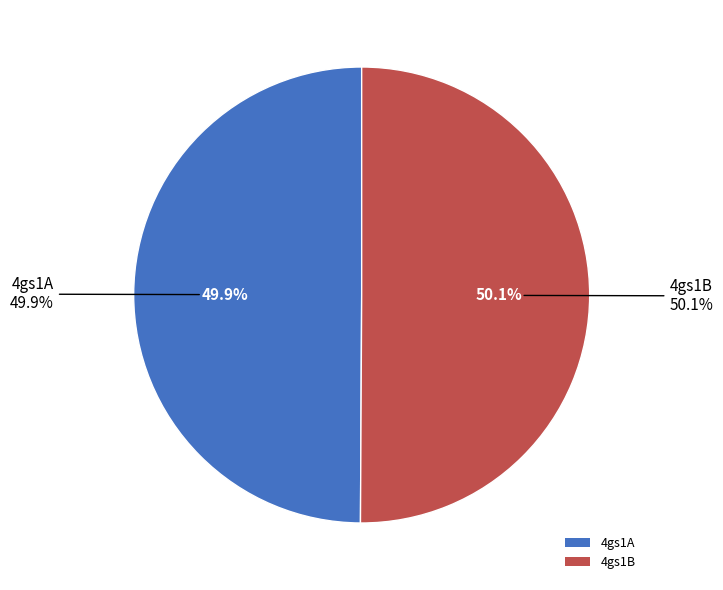

Which has a higher value, 4gs1A or 4gs1B?

4gs1B